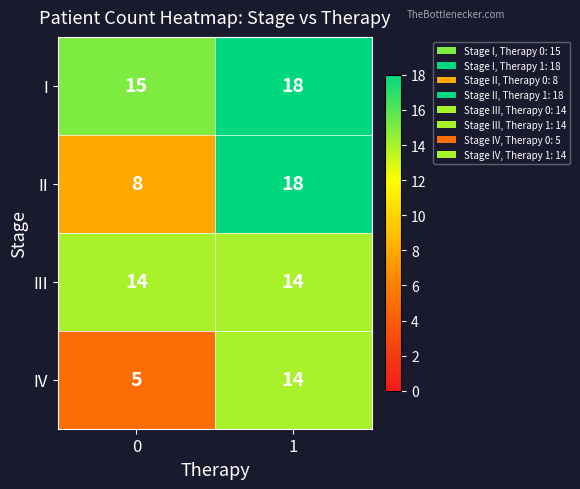

Which series has the widest spread of values?

II